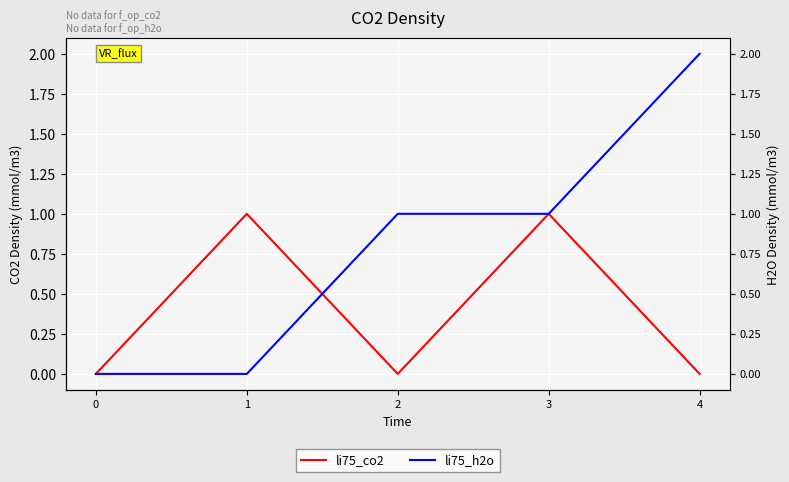

Rank the series at 3 from lowest to highest value.

li75_co2, li75_h2o